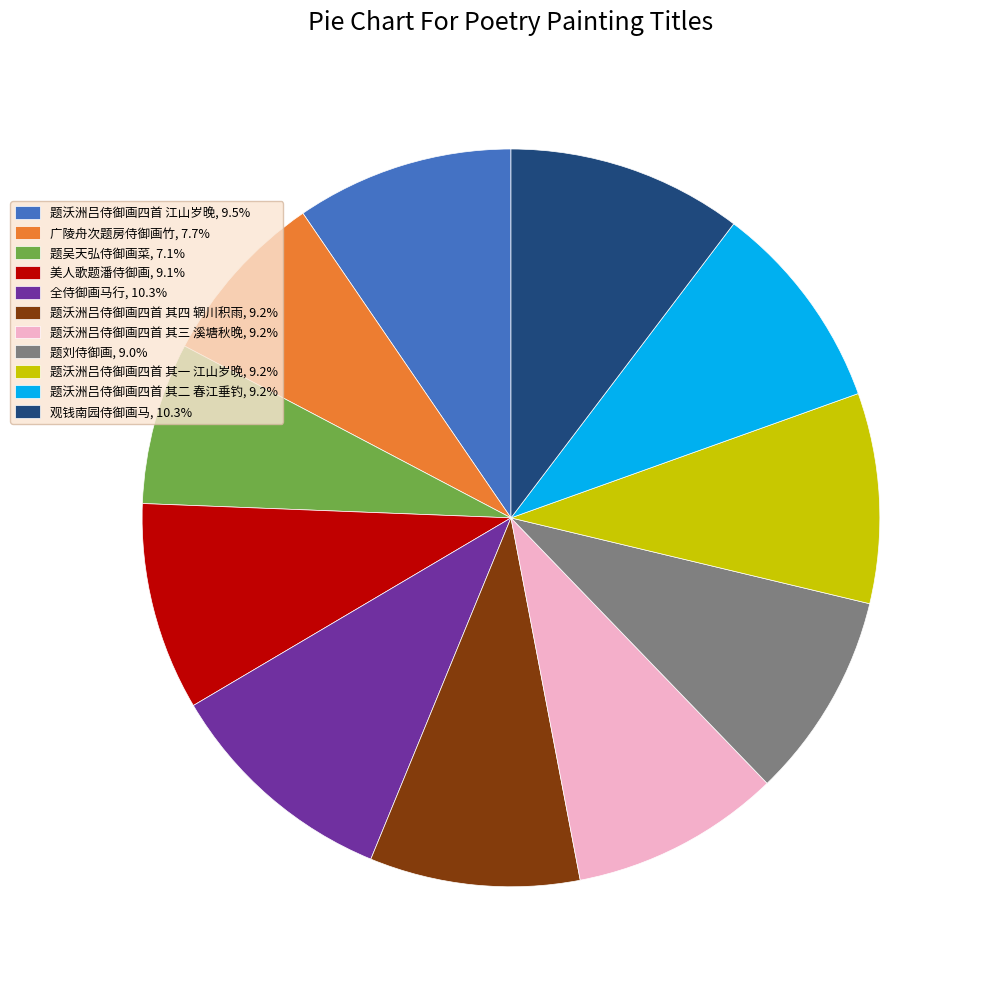

How many segments does this pie chart have?

11